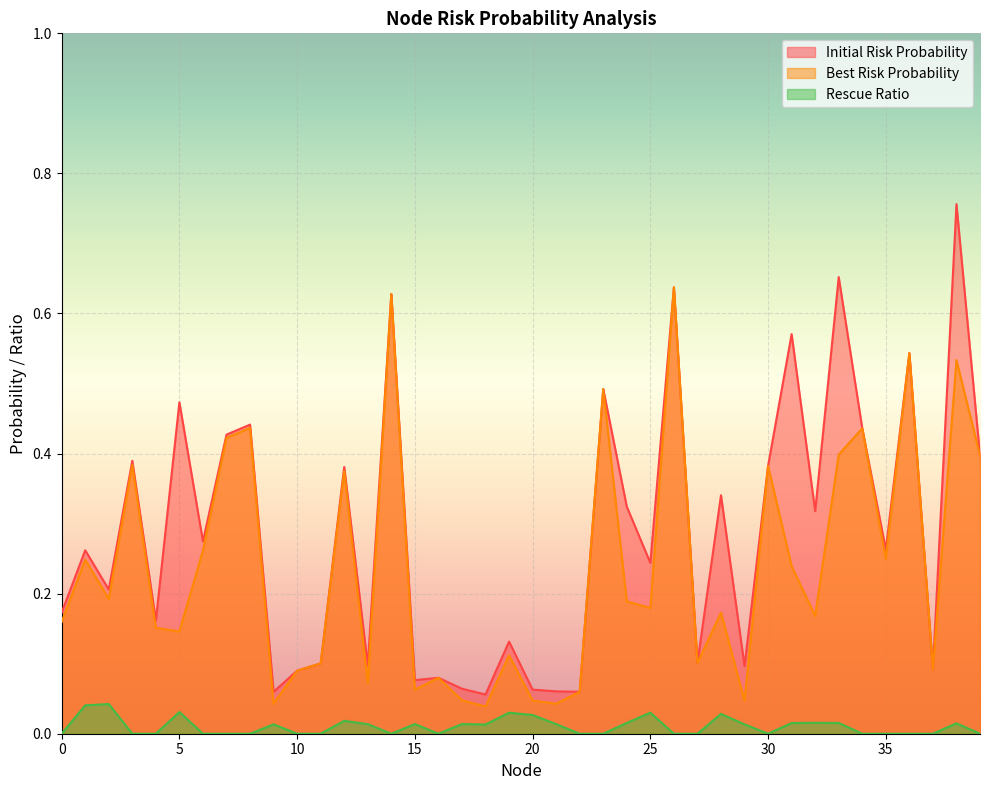

True or false: Initial Risk Probability has a value of 0.3 at 35.

True